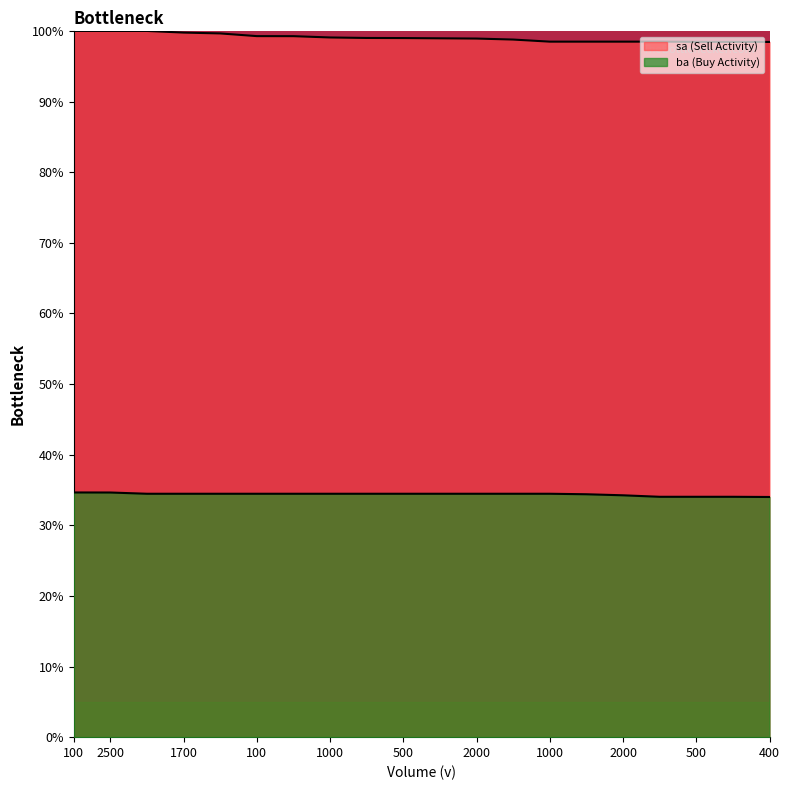

What is the label of the 15th point from the right?

100